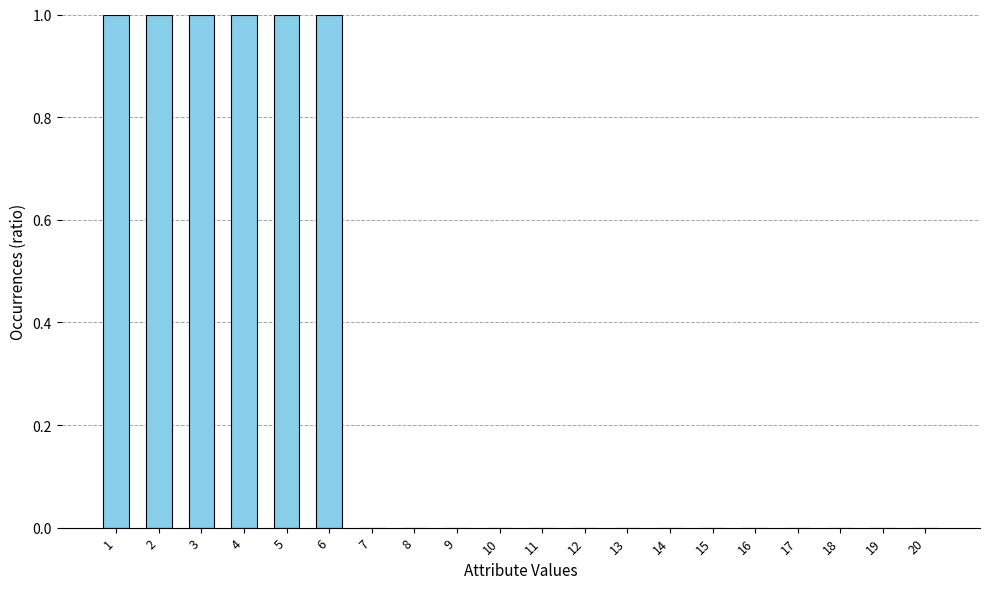

The value at 1 is 0. True or false?

False